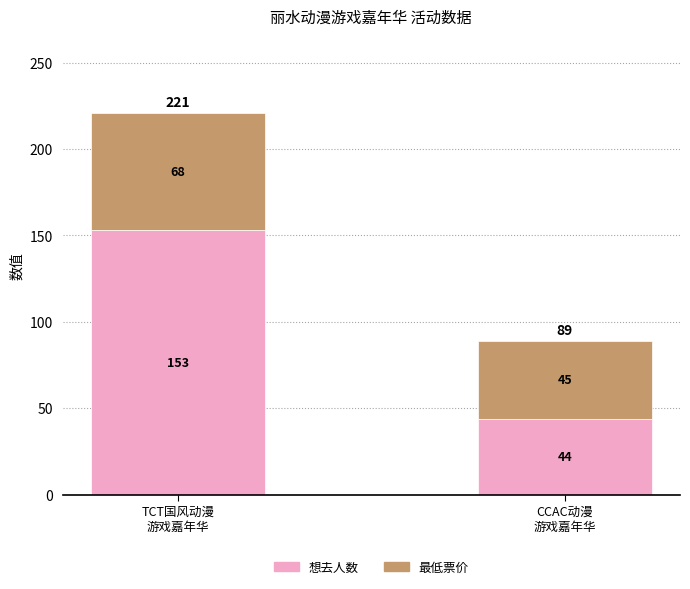

What is the sum of all 想去人数 values?

197